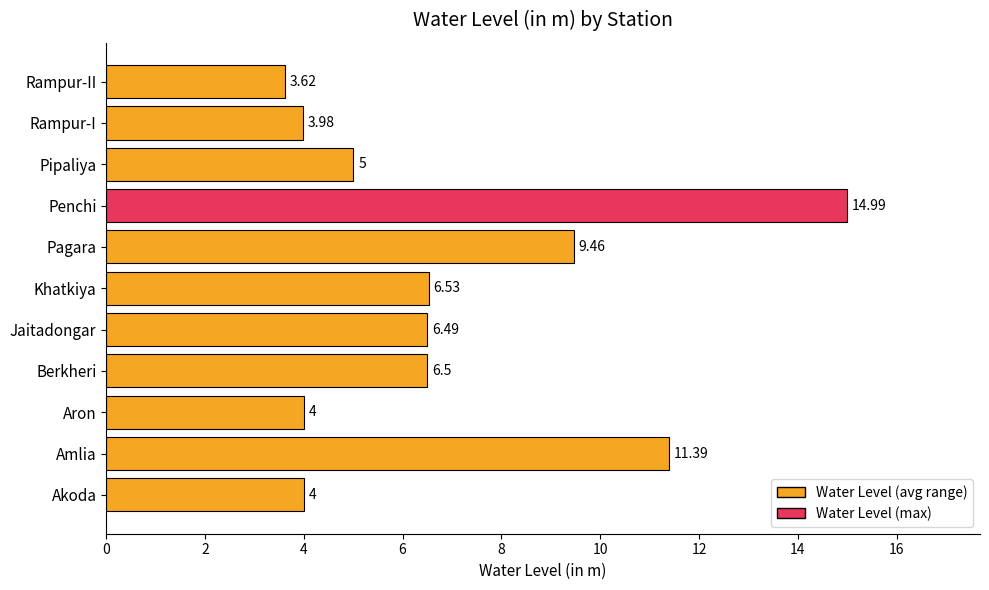

Which label corresponds to the smallest value in the chart?

Rampur-II